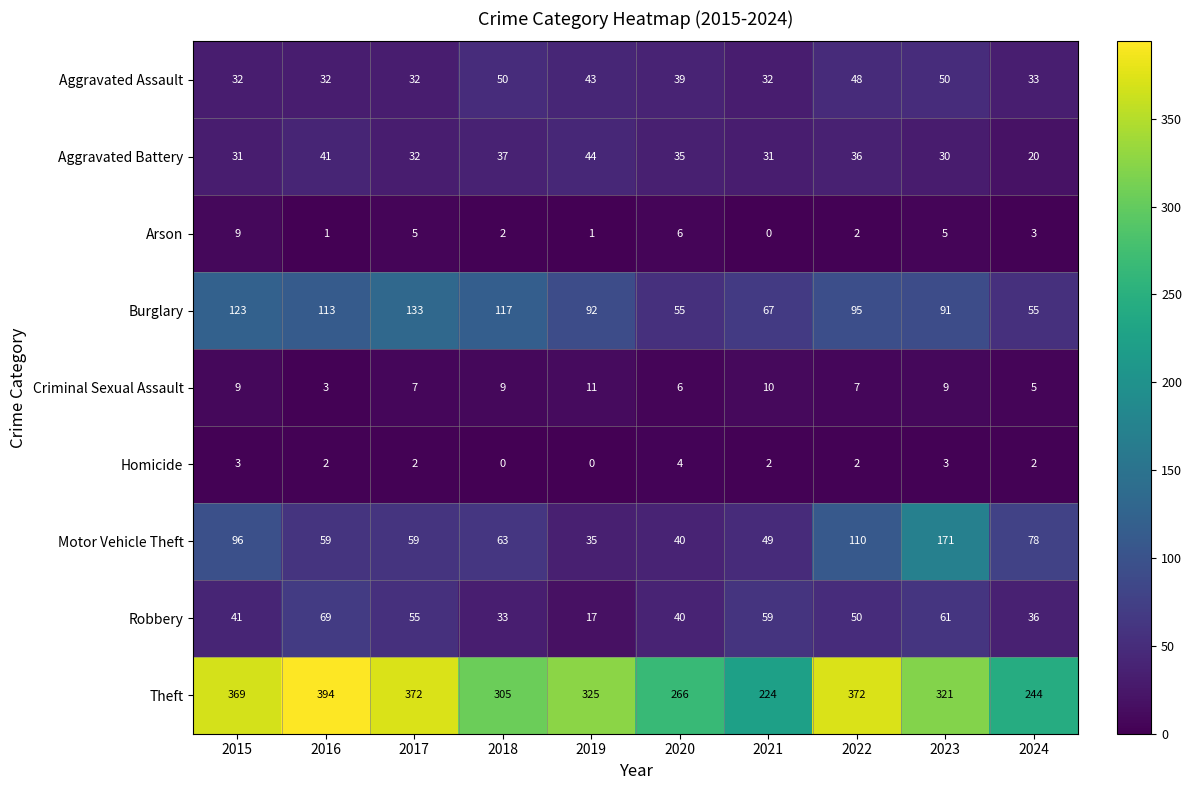

At which category is the sum across all series the highest?

2023